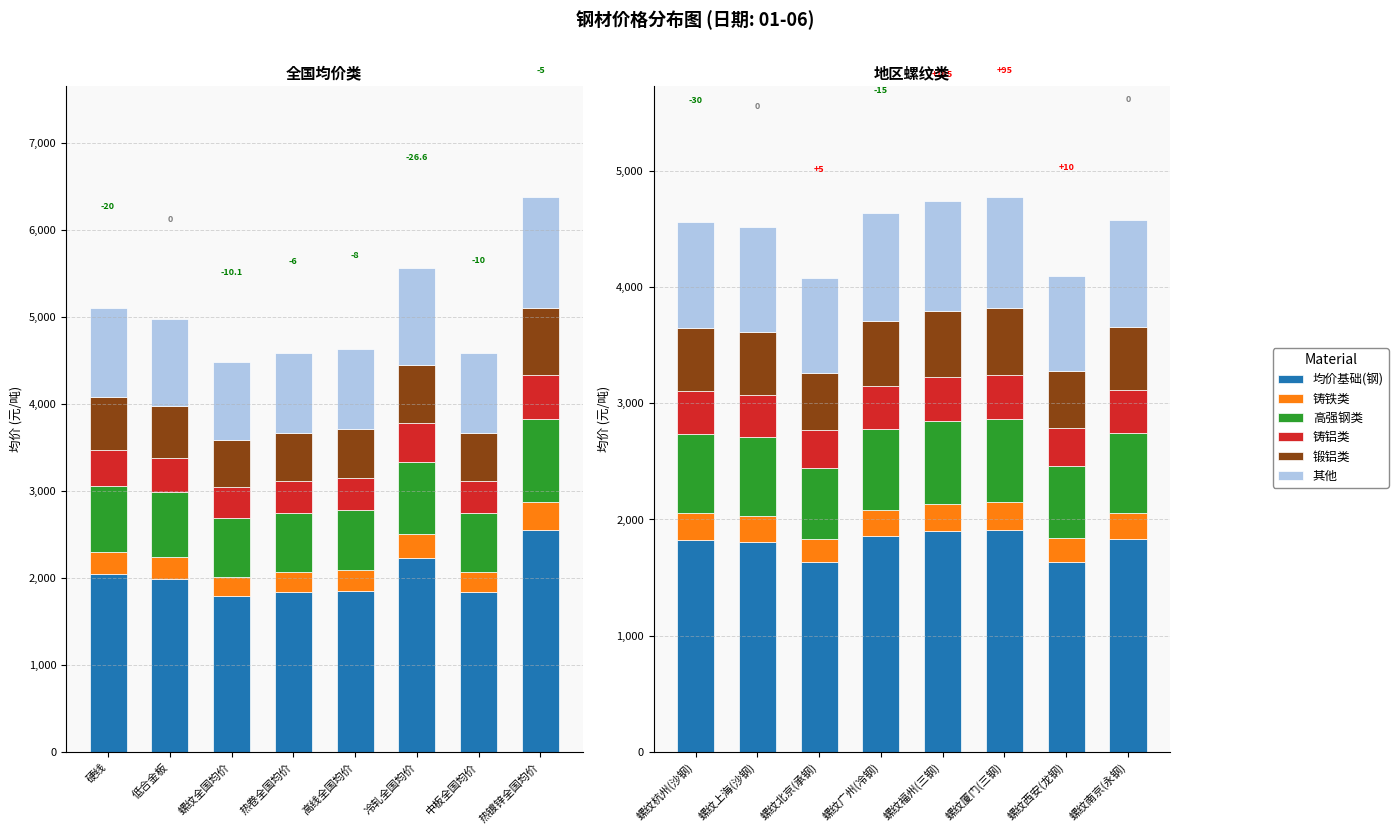

At which category is the sum across all series the highest?

热镀锌全国均价